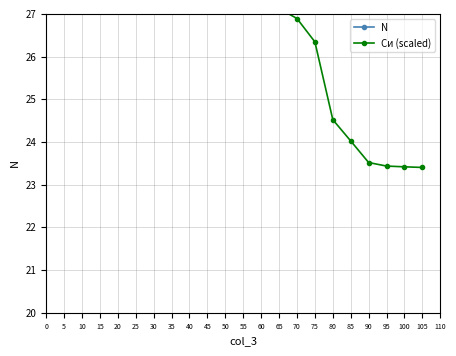

What is the difference between the second highest and minimum values in the N series?

21.1